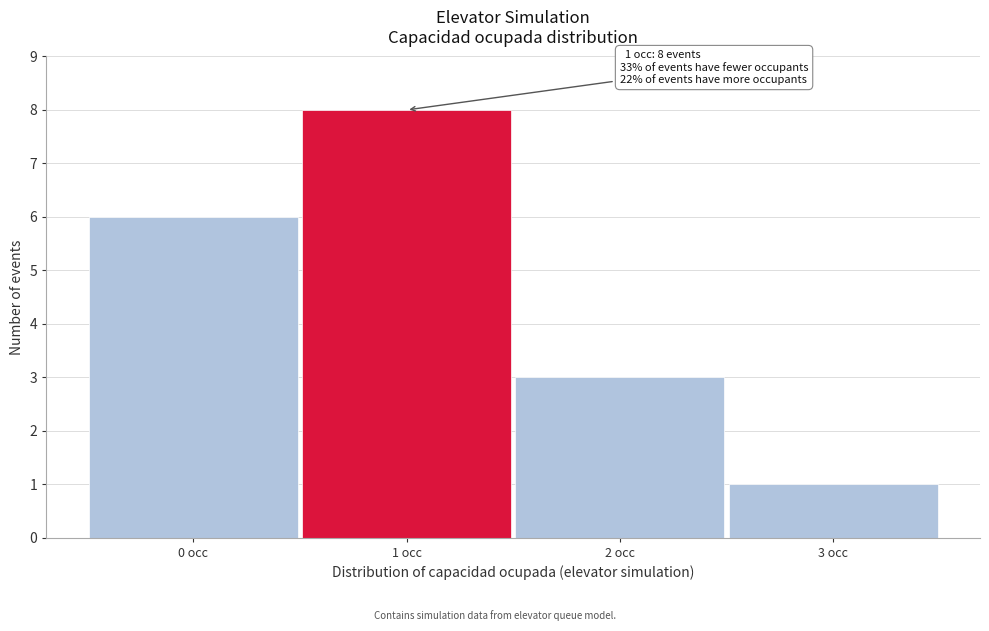

Reading left to right, extract all data points from this chart.

0 occ=6	1 occ=8	2 occ=3	3 occ=1